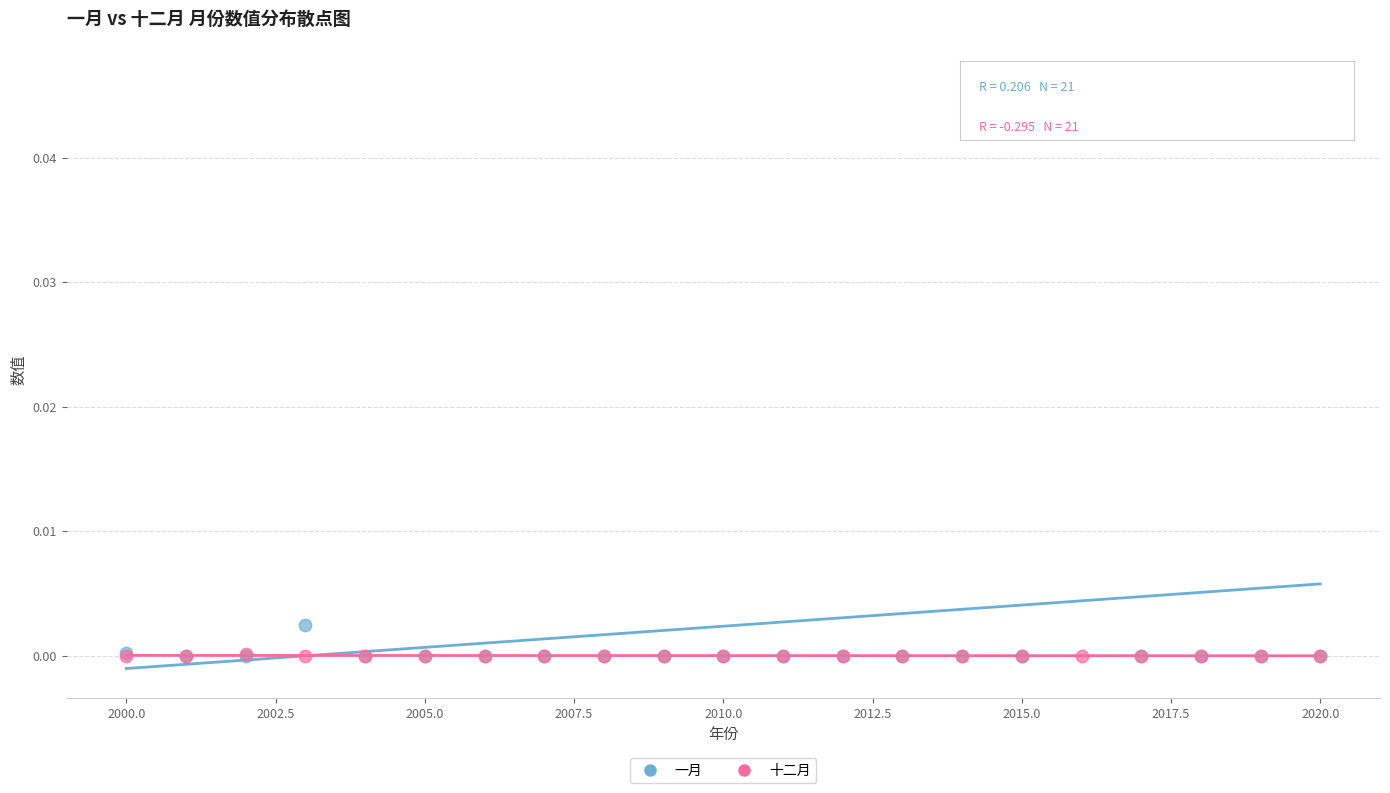

What are all the series names shown in the legend?

一月, 十二月